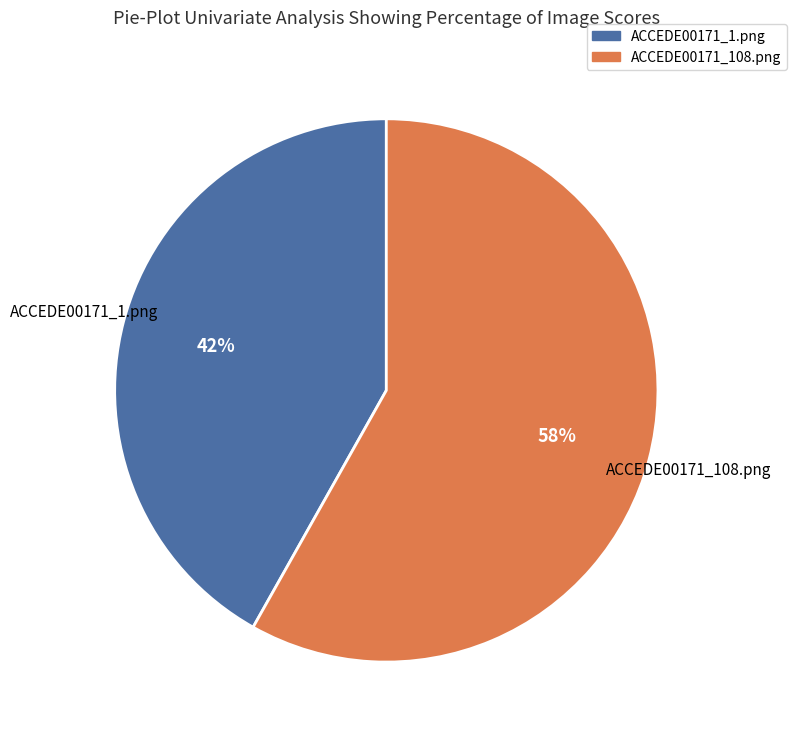

Which category has the smallest portion of the pie?

ACCEDE00171_1.png